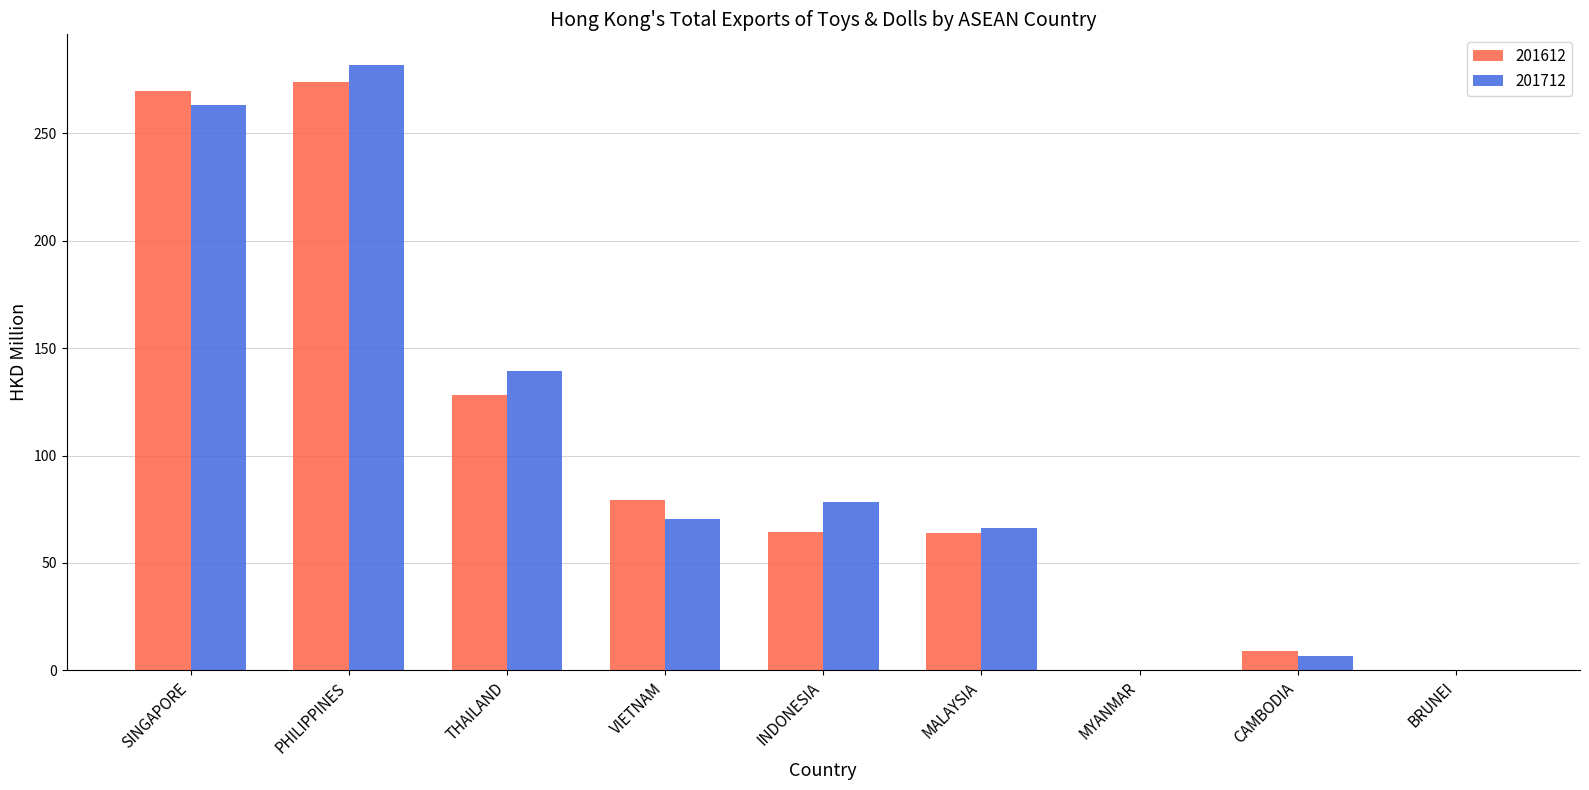

The value of 201712 at VIETNAM is 114.3. True or false?

False